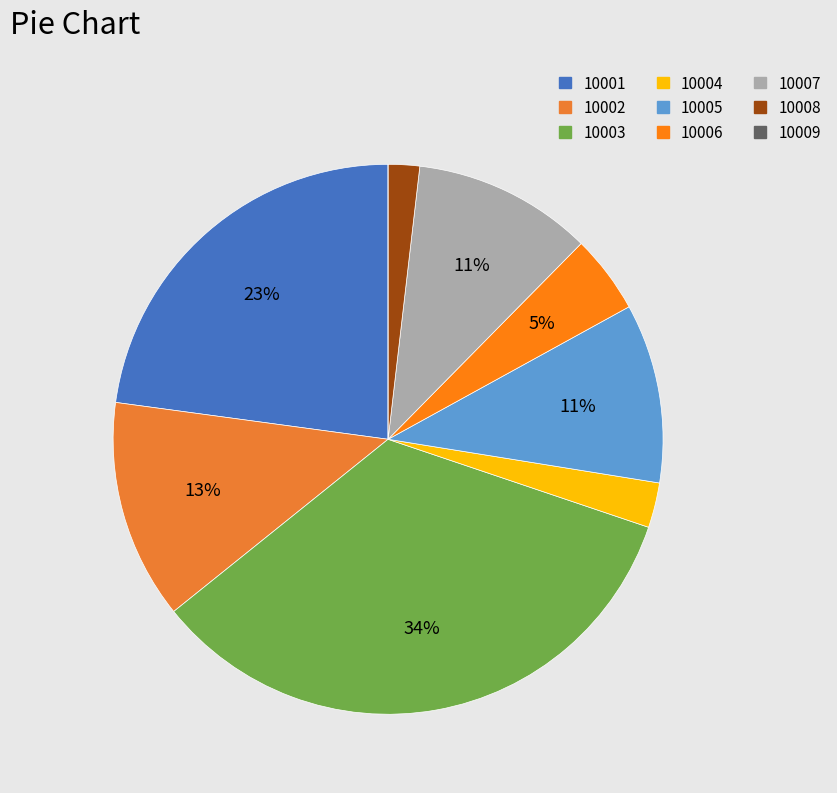

Which has a higher value, 10006 or 10009?

10006